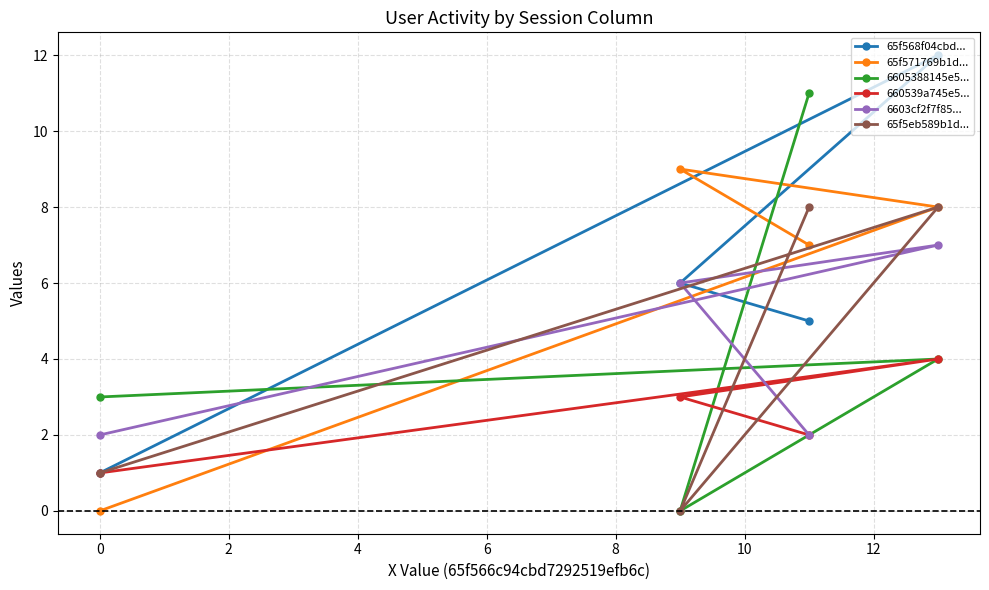

How many series are shown in this chart?

6